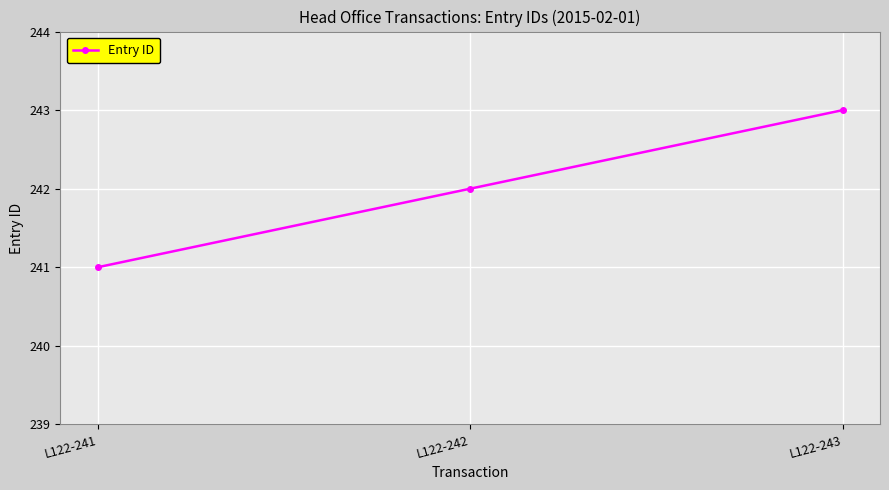

What is the value of the 1st point from the left?

241